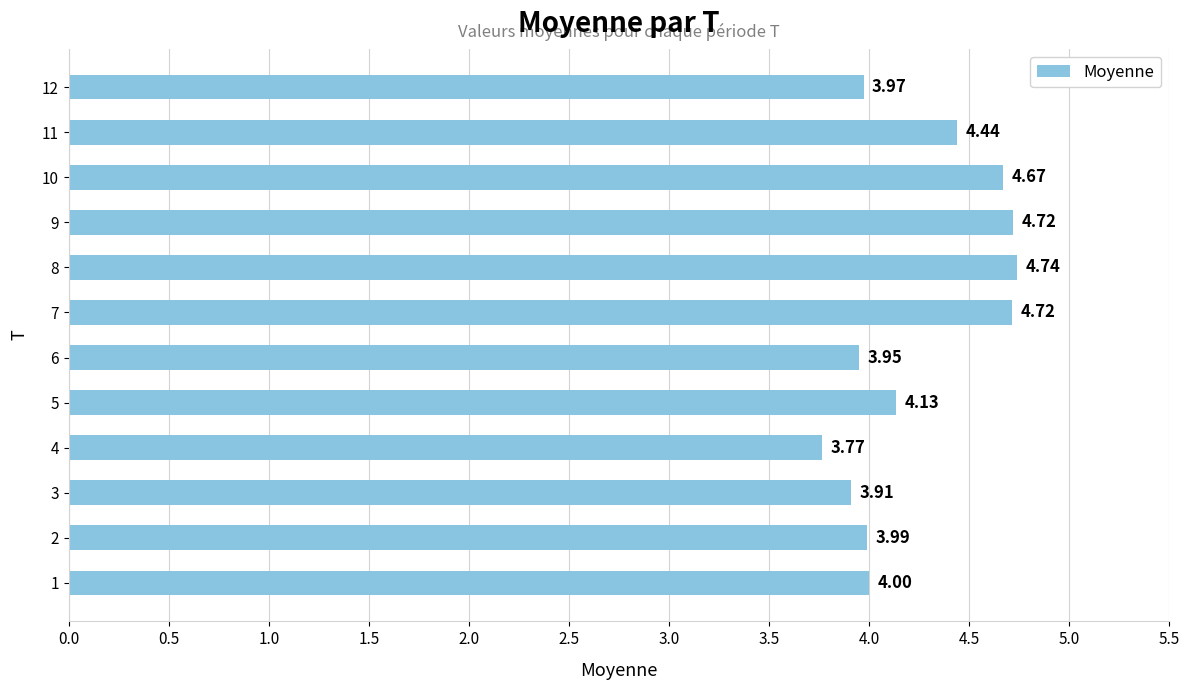

What is the difference between the maximum and minimum values?

1.0